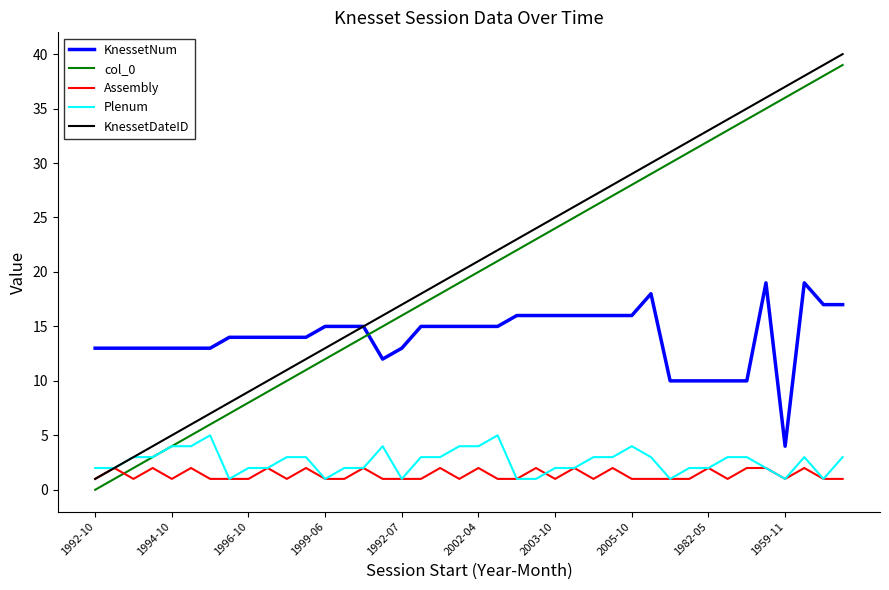

What is the maximum value shown in the chart?

40